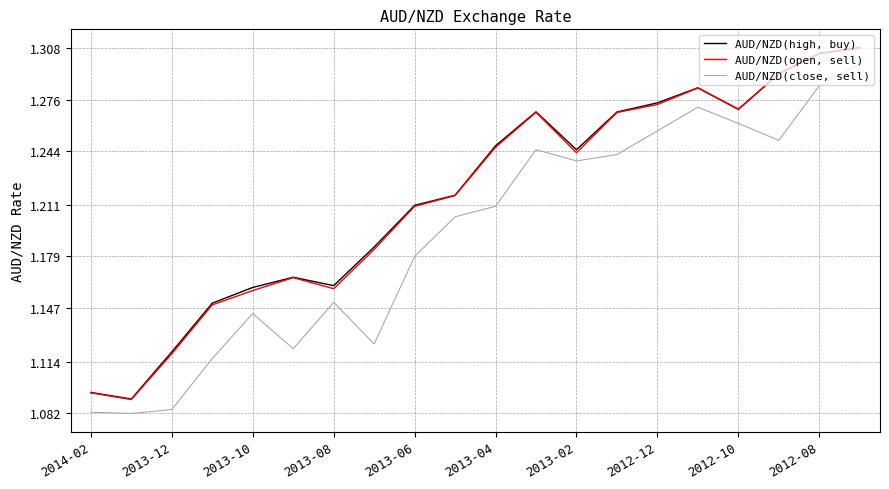

True or false: AUD/NZD(high, buy) and AUD/NZD(close, sell) cross at least once.

False